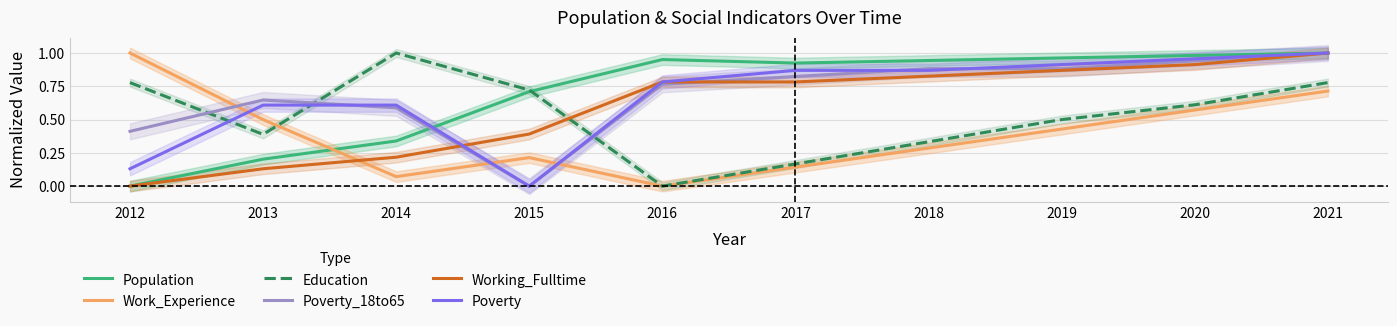

What is the value of the Working_Fulltime point at the 8th from the left?

0.9